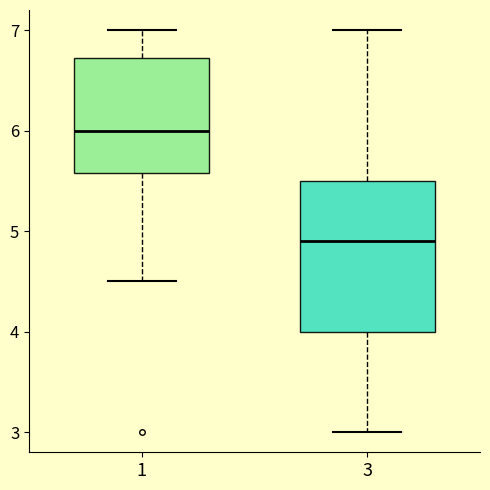

Reading left to right, read every box against the y-axis: the position of its median line, the range the box covers, and the ends of its whiskers. The values are not printed on the chart, so give them approximately, as read against the axis.

1: median 6.0, box 5.6 to 6.7, whiskers 4.5 to 7.0
3: median 4.9, box 4.0 to 5.5, whiskers 3.0 to 7.0